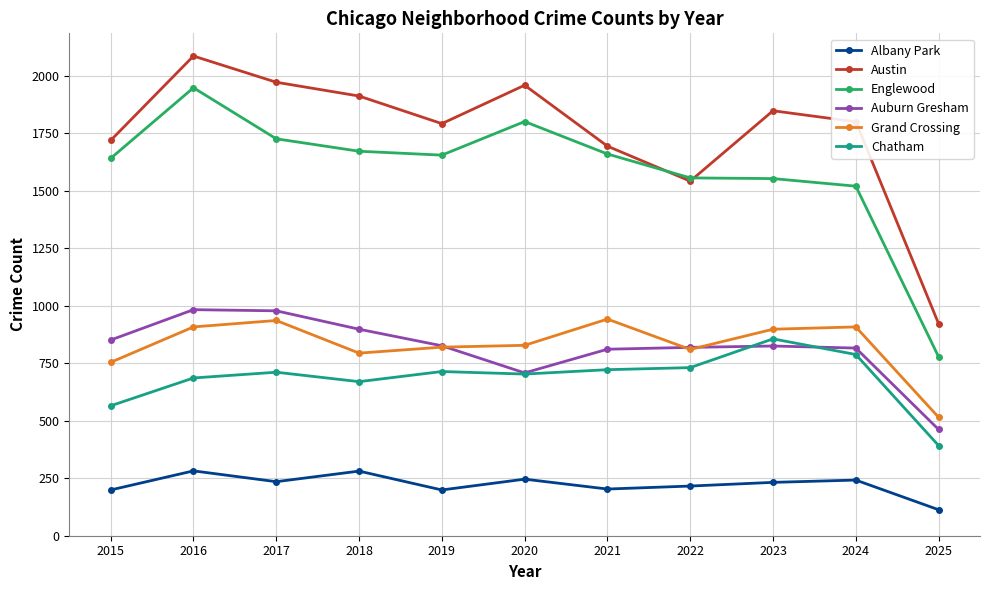

List the series in order of their peak value, highest first.

Austin, Englewood, Auburn Gresham, Grand Crossing, Chatham, Albany Park